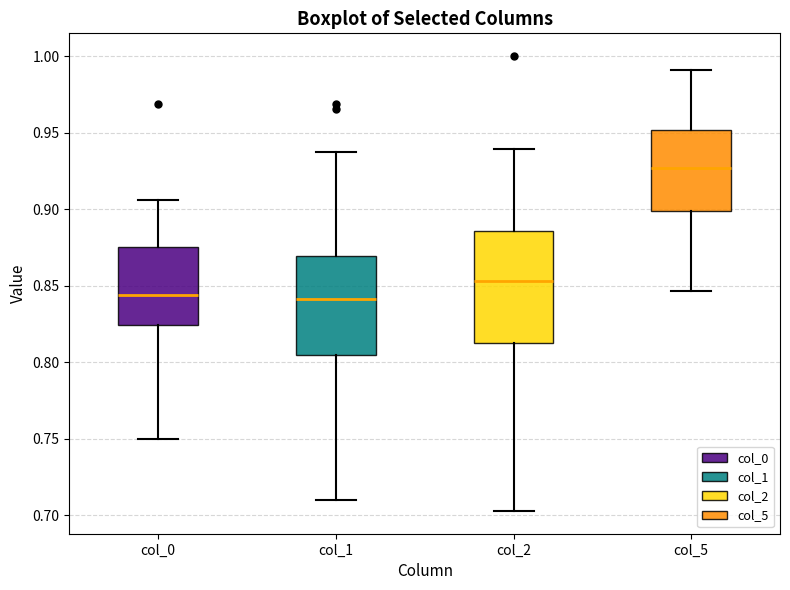

Where does the lower whisker of the box for col_2 end on the y-axis? The values are not printed on the chart, so give them approximately, as read against the axis.

0.705